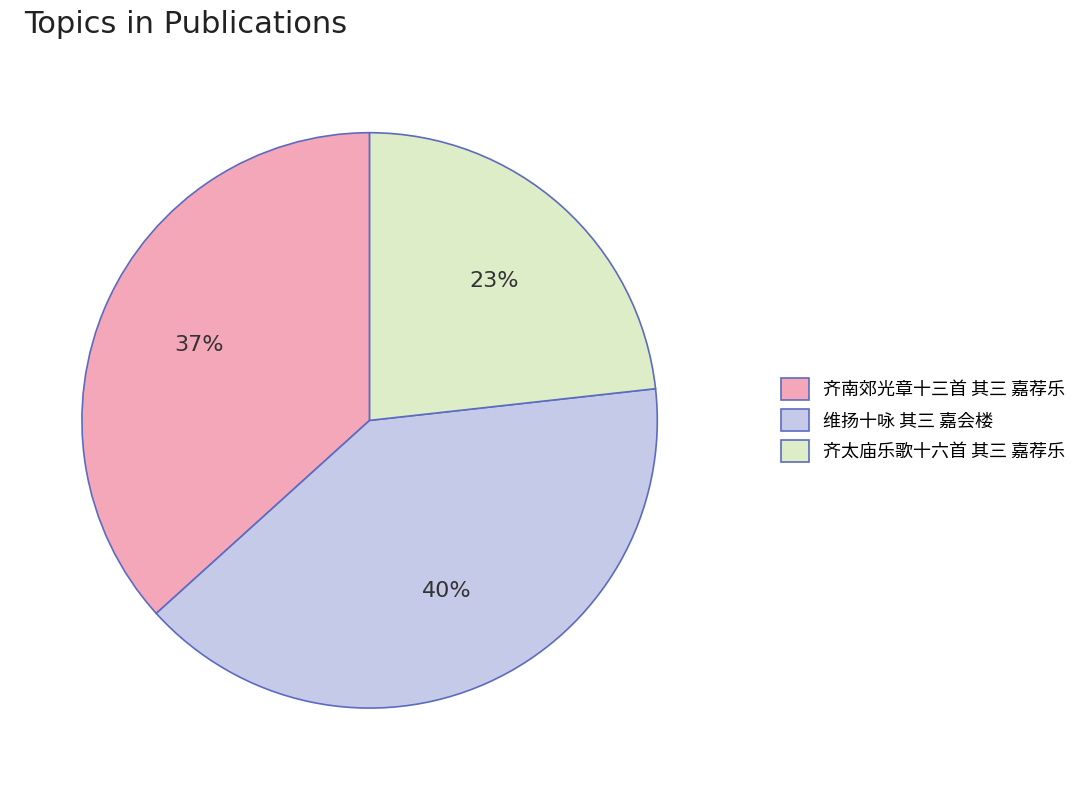

Which slice is the smallest?

齐太庙乐歌十六首 其三 嘉荐乐